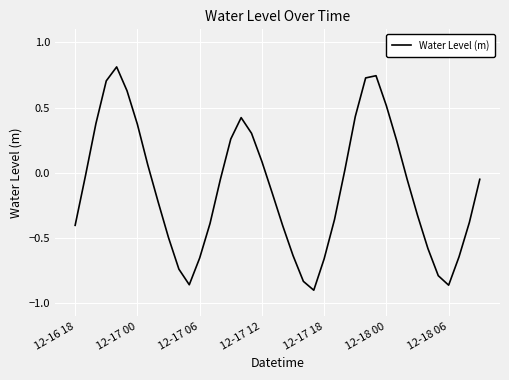

What is the difference between the maximum and minimum values?

1.7